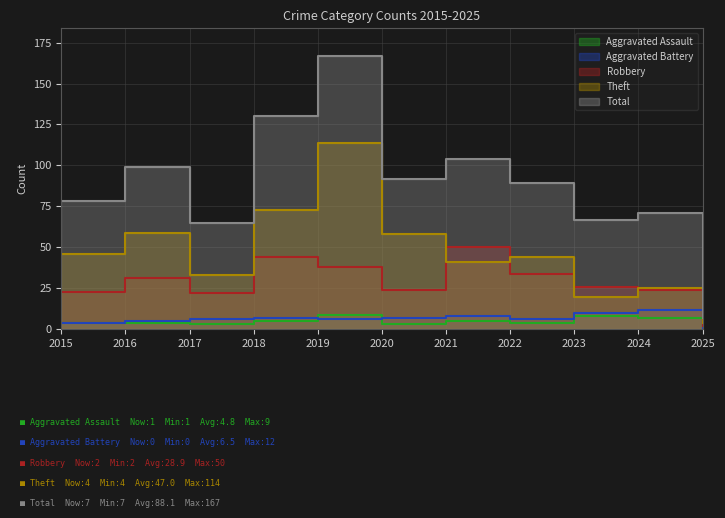

At 2016, list the series in order from smallest to largest.

Aggravated Assault, Aggravated Battery, Robbery, Theft, Total